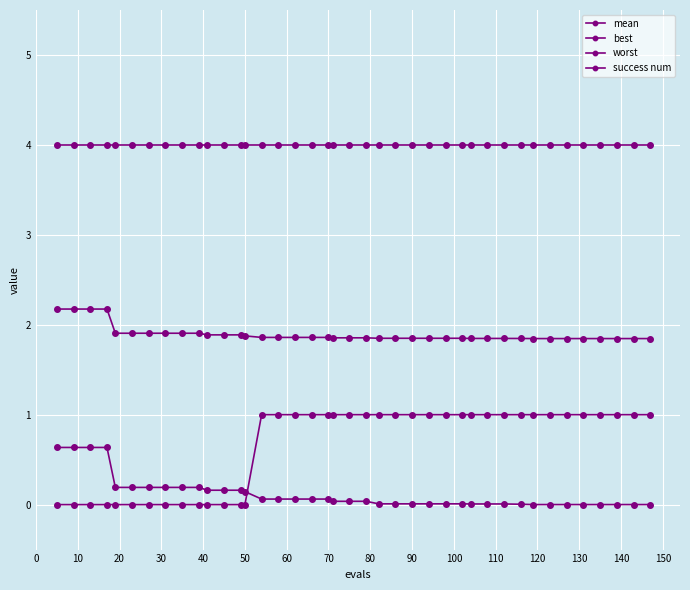

How many lines are shown in the chart?

4